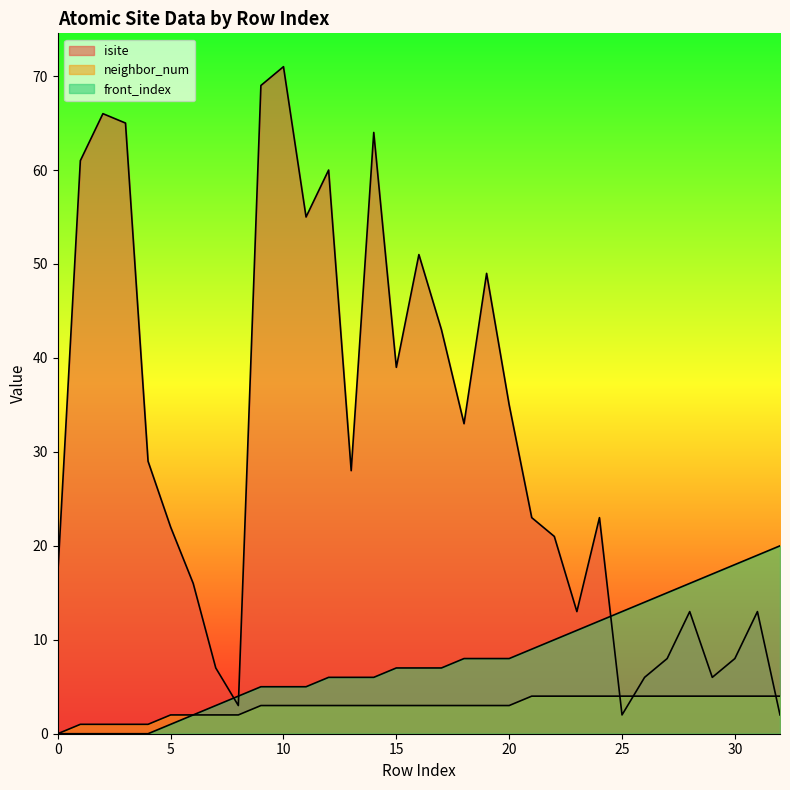

What is the difference between the second highest and minimum values in the isite series?

67